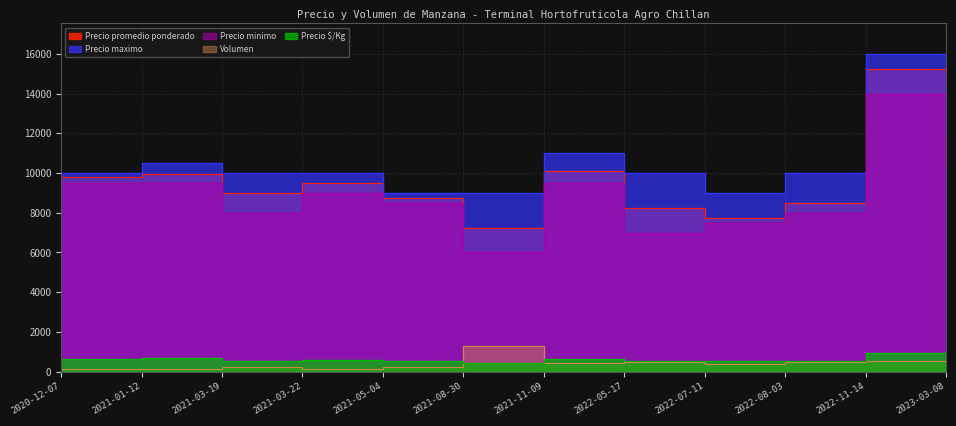

True or false: Precio $/Kg and Precio maximo cross at least once.

False